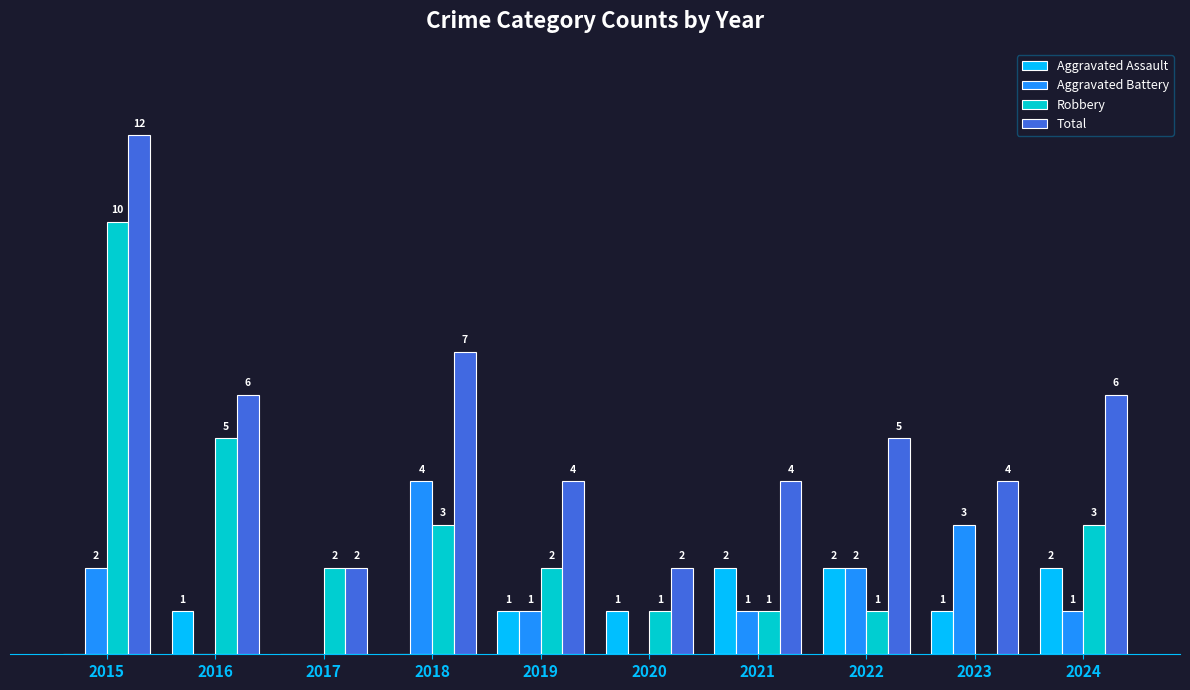

Are the bars horizontal?

No